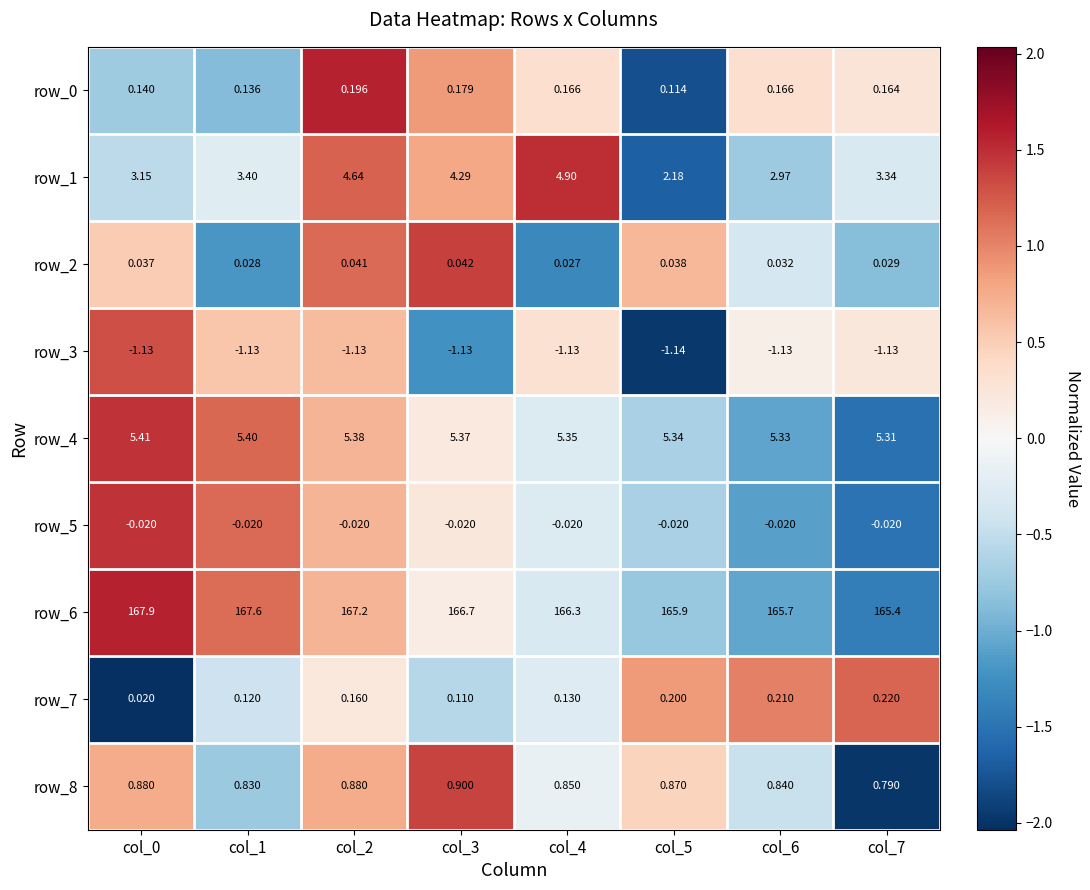

Is the value of row_7 at col_2 greater than the value of row_5 at col_3?

Yes